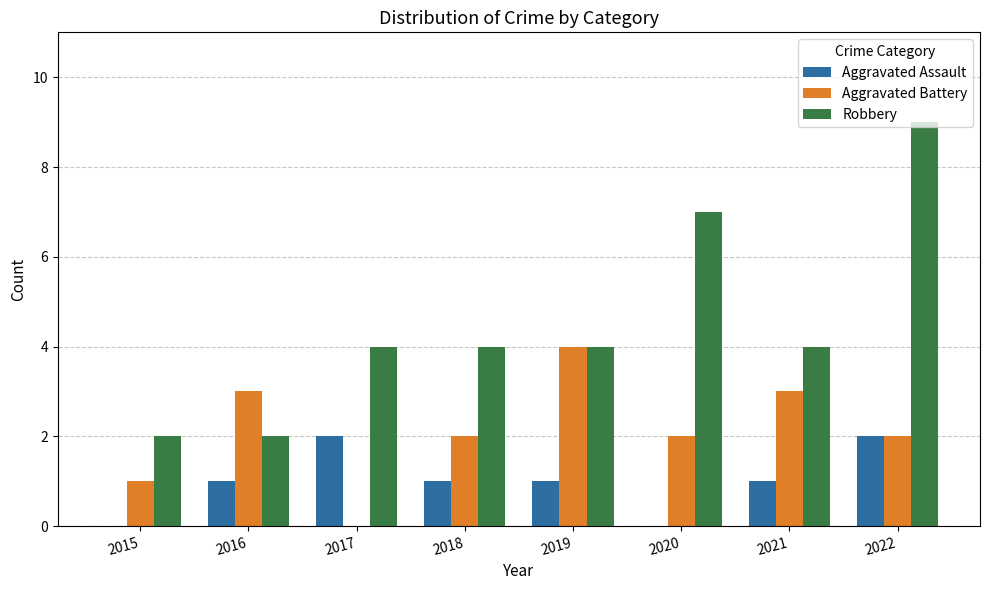

The Aggravated Battery series shows 3 at 2018. True or false?

False